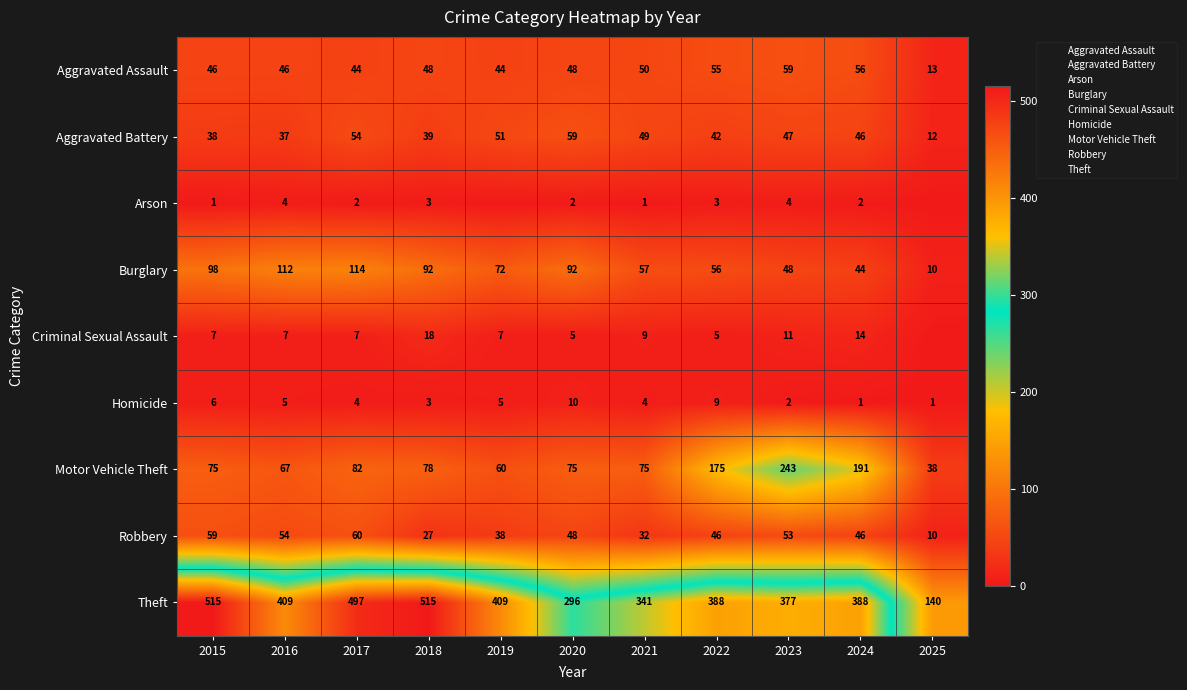

What is the sum of the Criminal Sexual Assault values at 2019 and 2021?

16